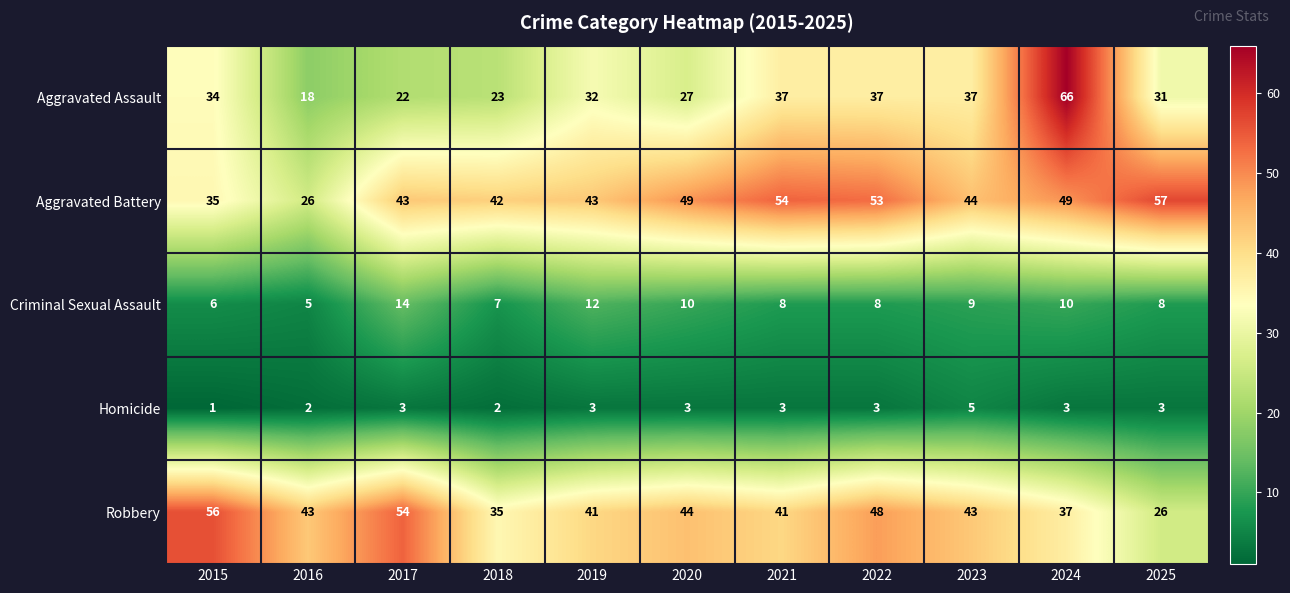

Which series has the largest total across all categories?

Aggravated Battery